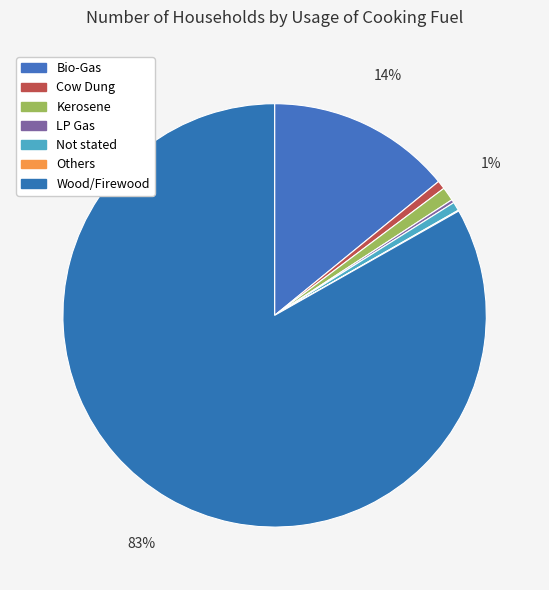

Which category has the biggest portion of the pie?

Wood/Firewood